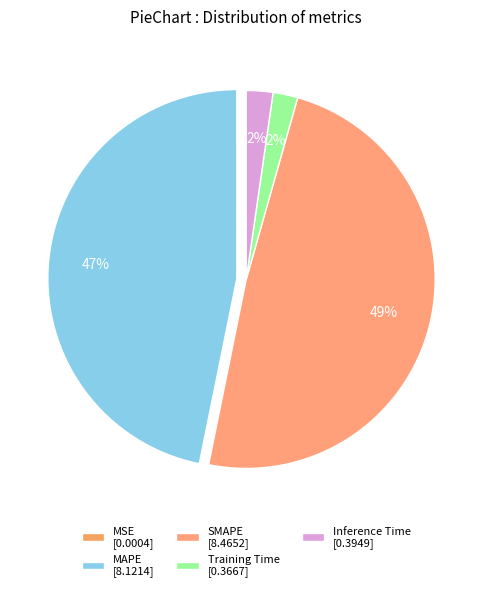

Rank the categories by value from highest to lowest.

SMAPE, MAPE, Inference Time, Training Time, MSE